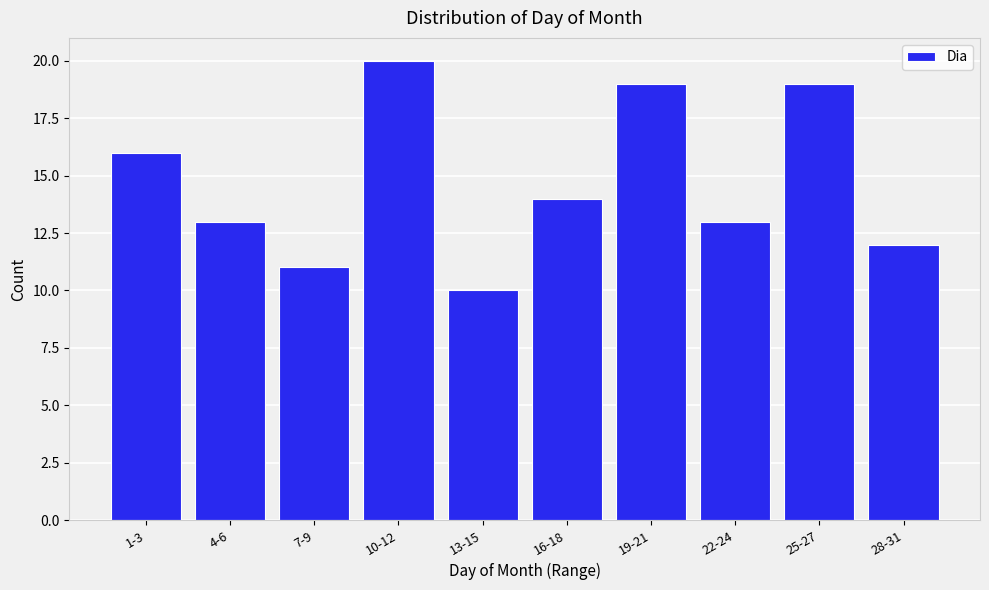

Reading left to right, list all the values displayed in this chart.

1-3=16	4-6=13	7-9=11	10-12=20	13-15=10	16-18=14	19-21=19	22-24=13	25-27=19	28-31=12